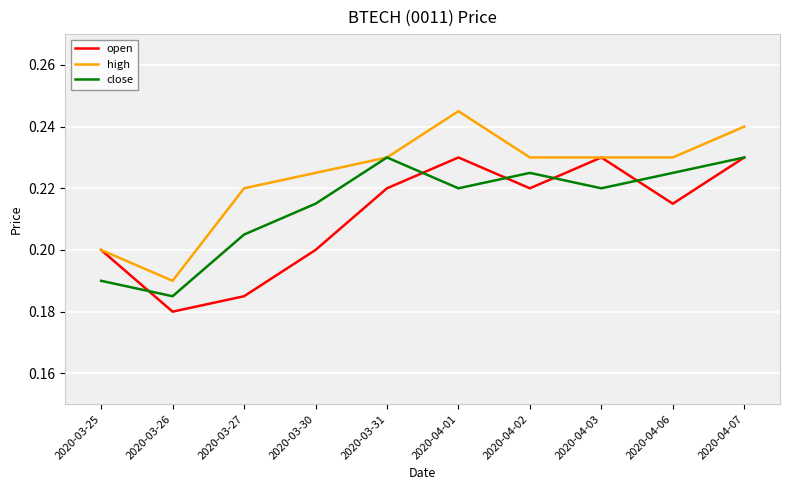

Rank the series by their average value, from highest to lowest.

high, close, open